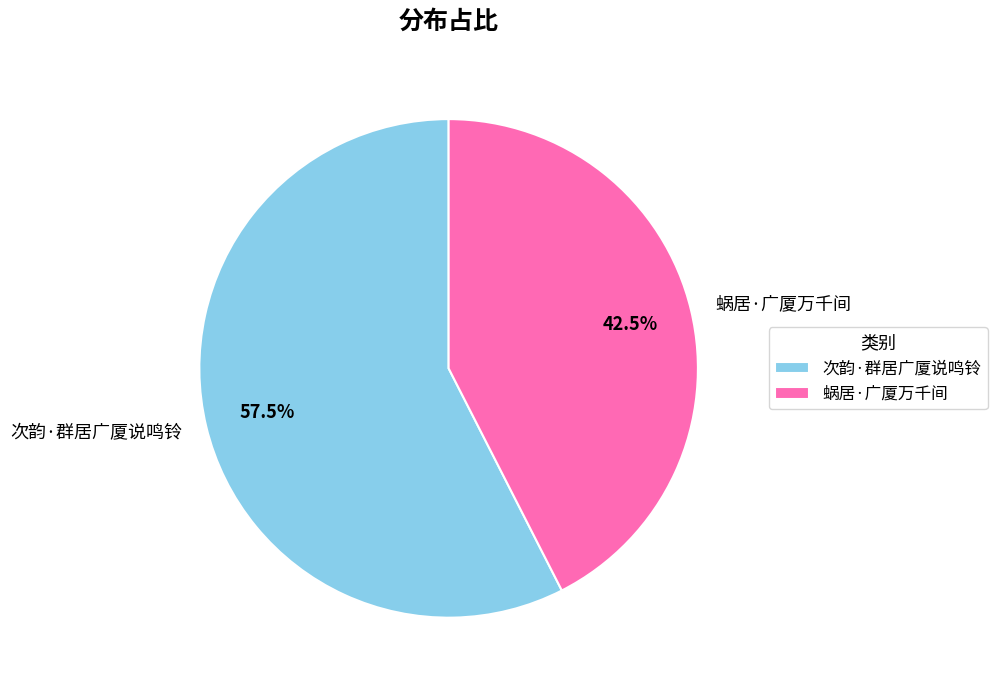

Count the number of slices in the pie.

2